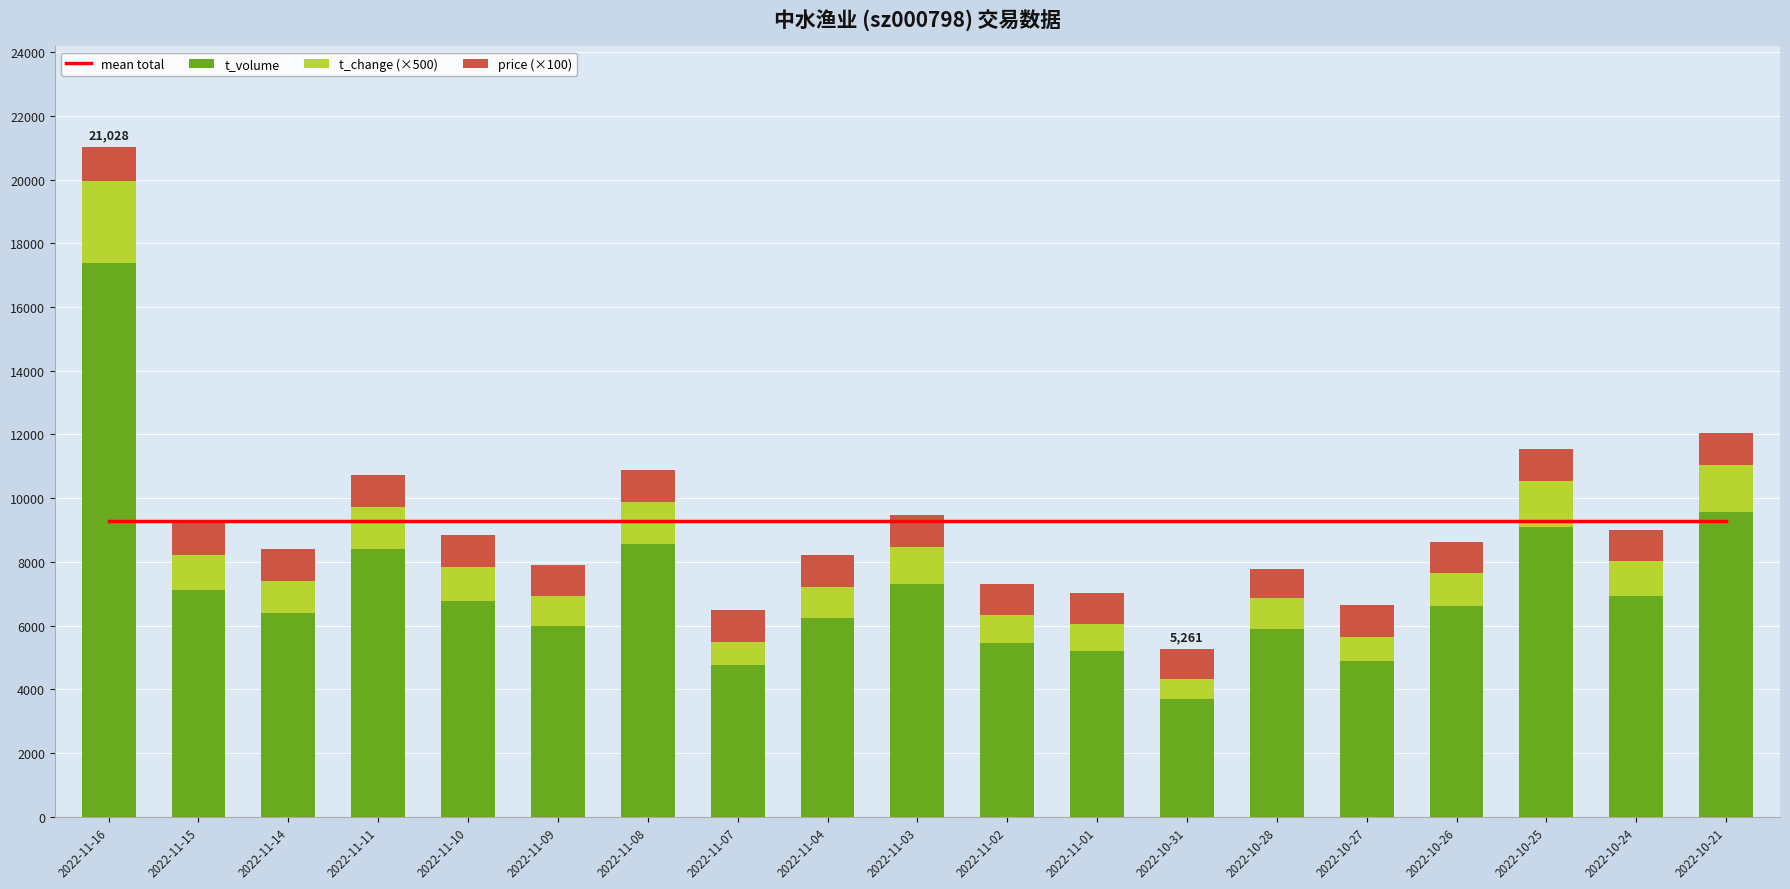

Which label corresponds to the smallest value in the chart?

2022-10-31